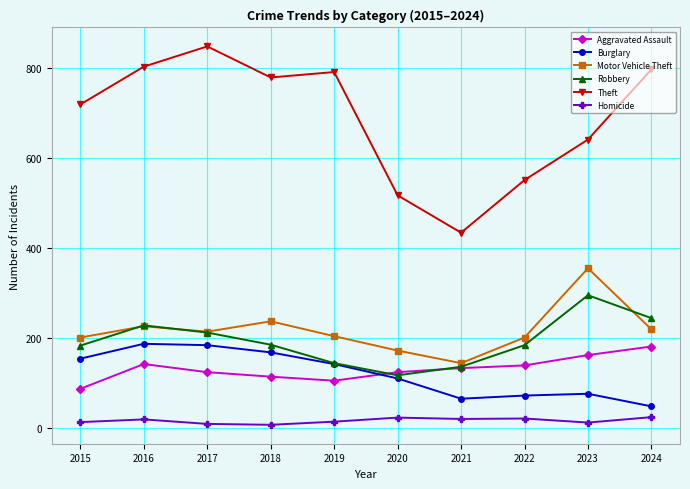

The Robbery series shows 211 at 2017. True or false?

True